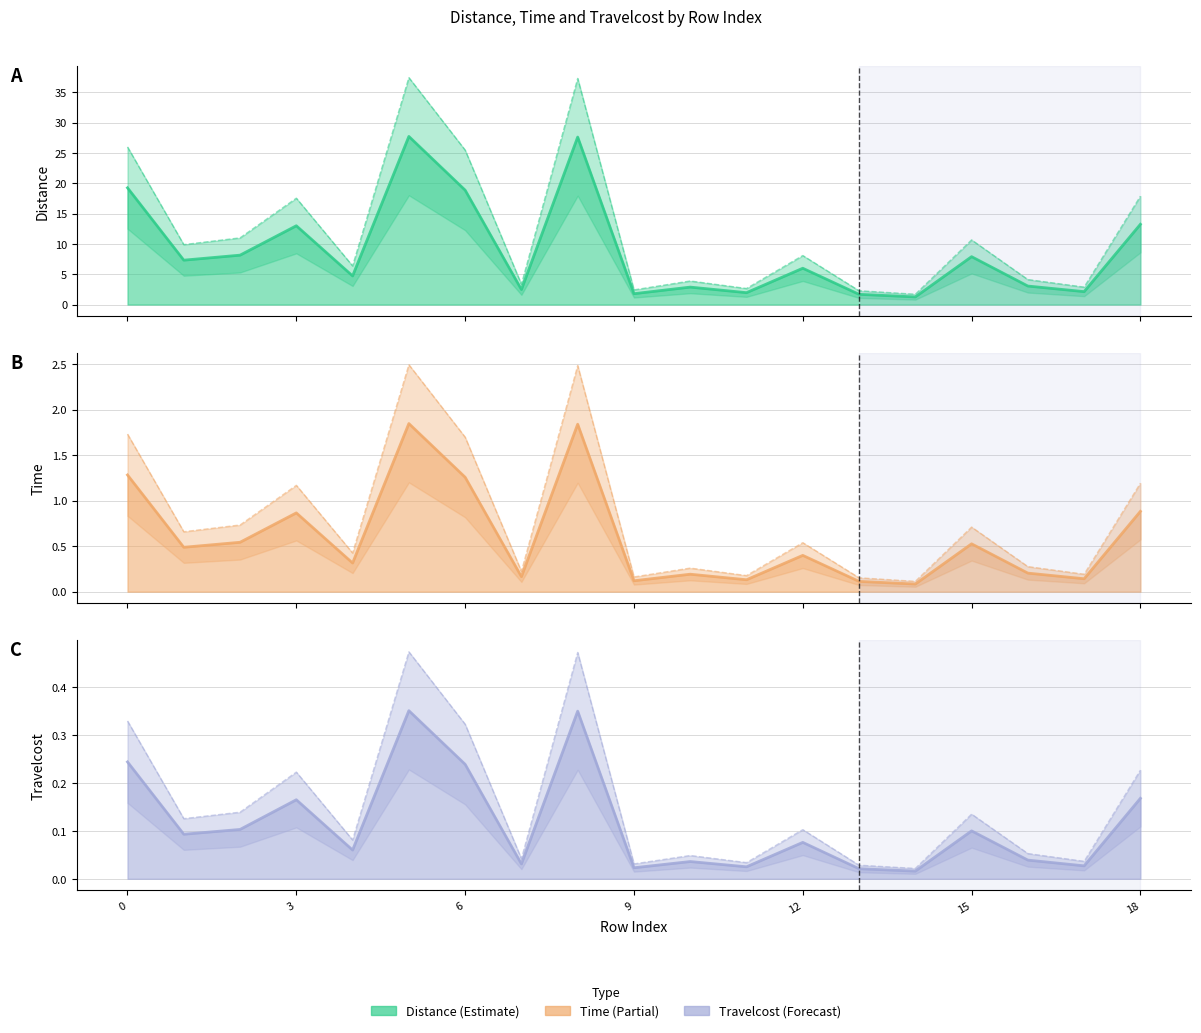

What is the spread (max minus min) of values at 12?

5.9